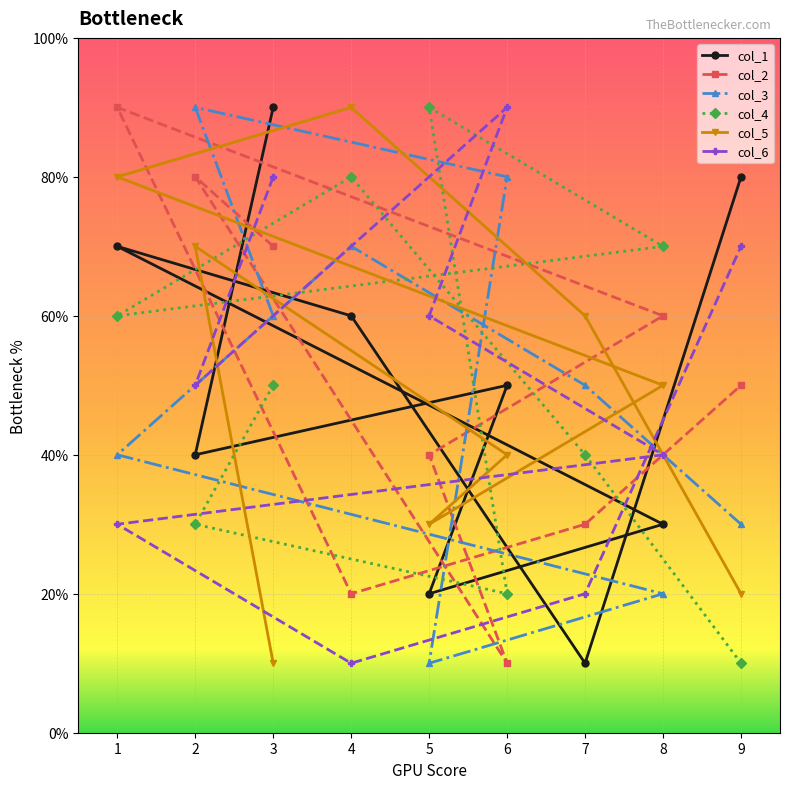

How many intersections are there between col_3 and col_4?

2